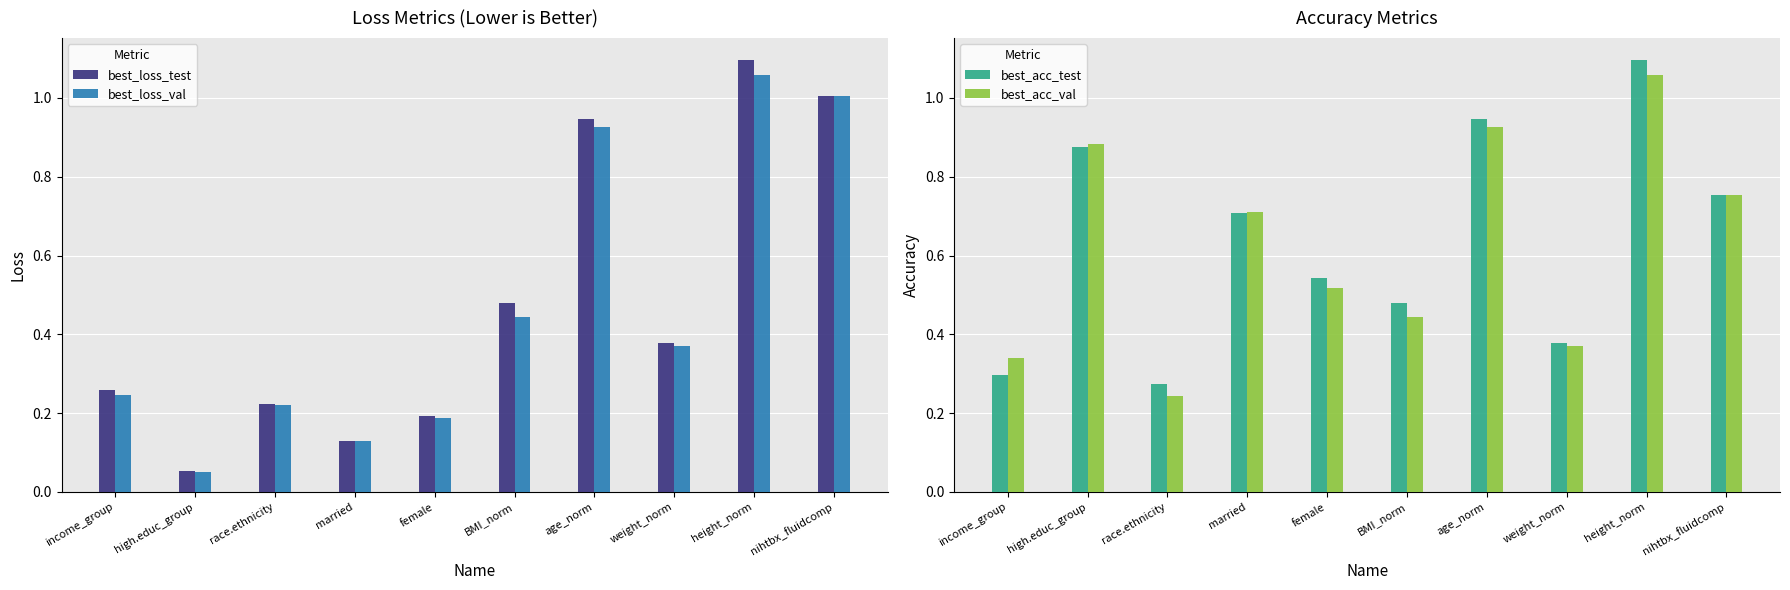

What position from the right is race.ethnicity?

8